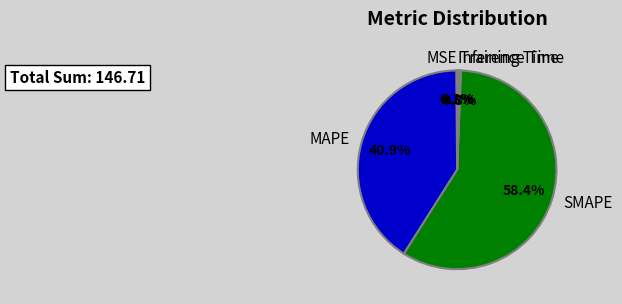

What is the largest slice in the pie chart?

SMAPE